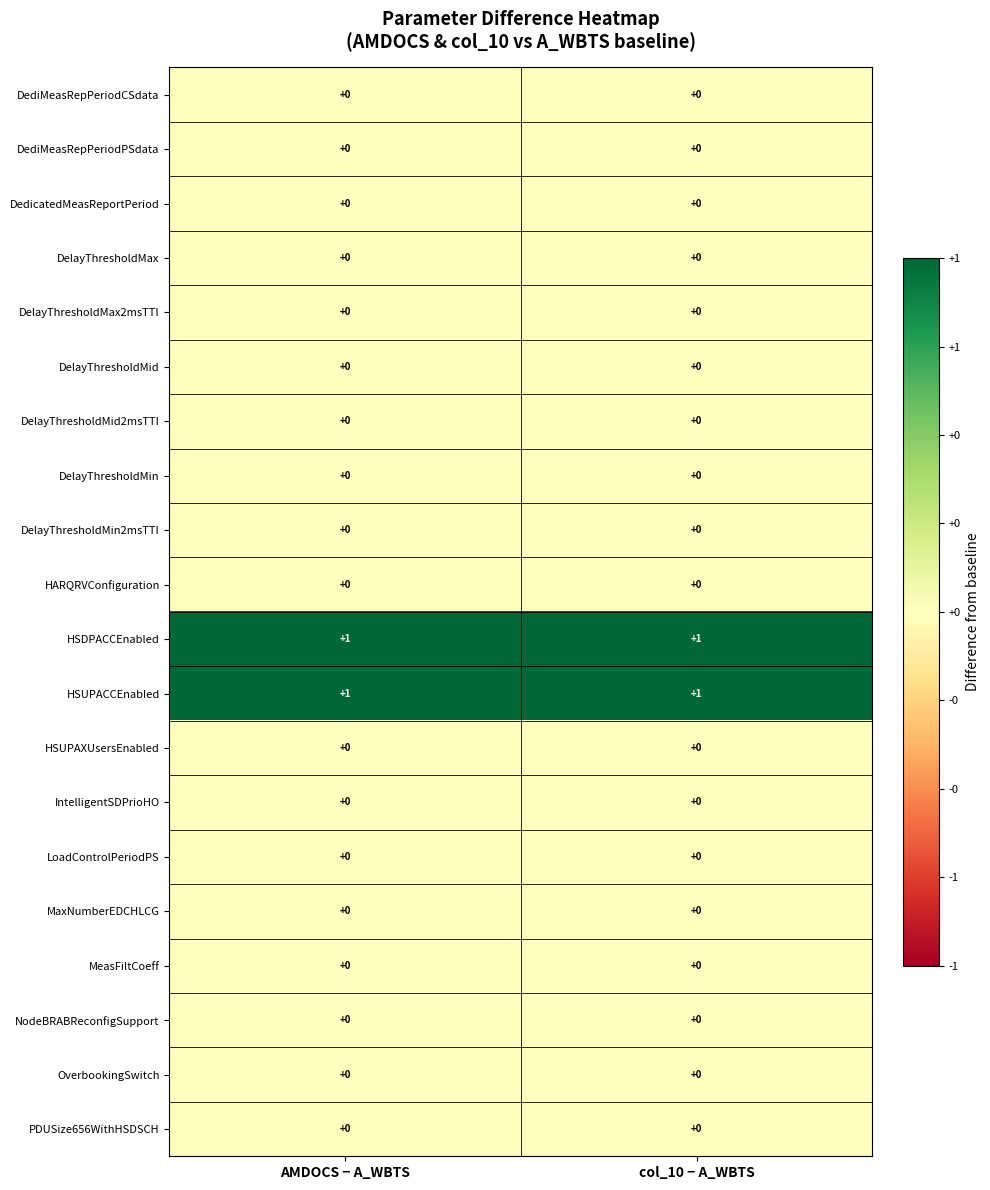

The value of DedicatedMeasReportPeriod at col_10 − A_WBTS is 0. True or false?

True